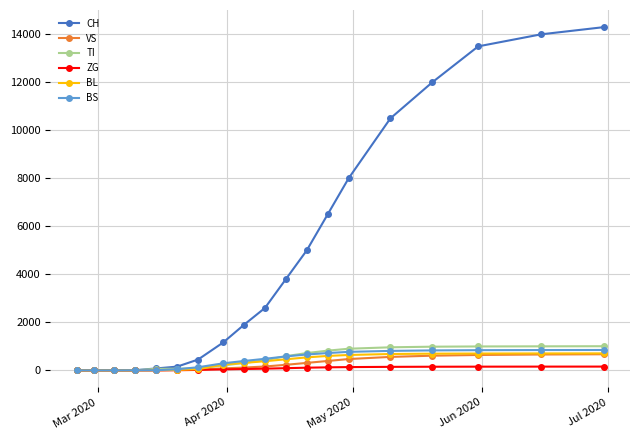

Which series has the widest spread of values?

CH